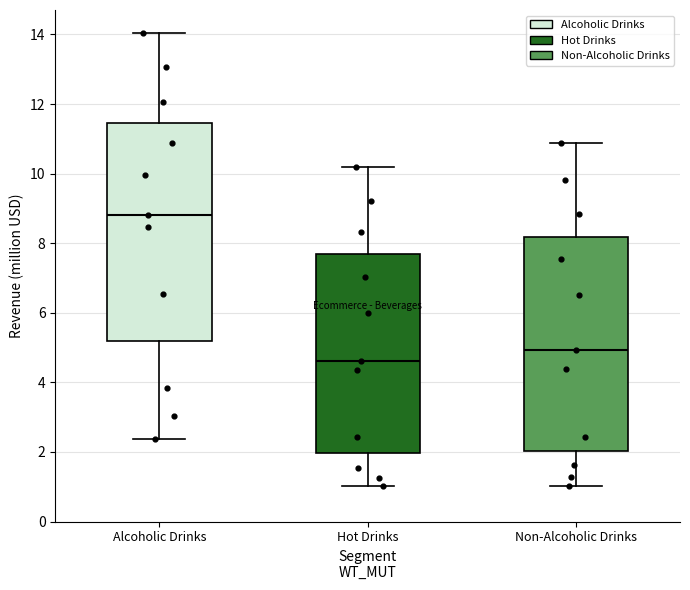

Reading left to right, read every box against the y-axis: the position of its median line, the range the box covers, and the ends of its whiskers. The values are not printed on the chart, so give them approximately, as read against the axis.

Alcoholic Drinks: median 8.8, box 5.2 to 11.4, whiskers 2.4 to 14.0
Hot Drinks: median 4.6, box 2.0 to 7.6, whiskers 1.0 to 10.2
Non-Alcoholic Drinks: median 5.0, box 2.0 to 8.2, whiskers 1.0 to 10.8